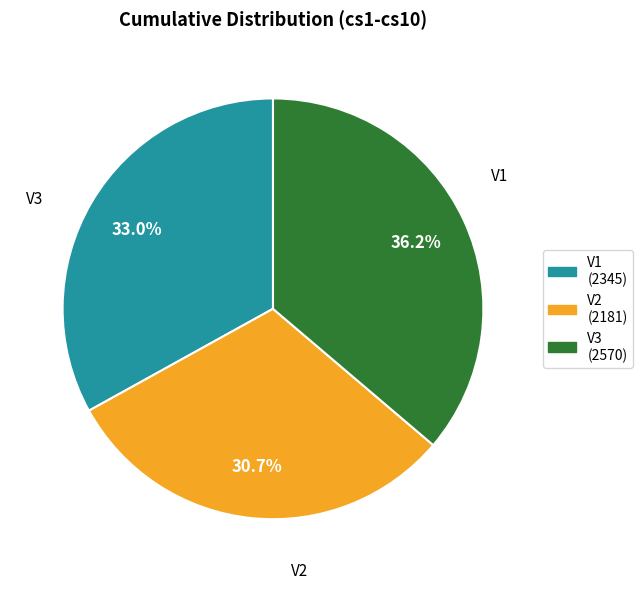

What is the largest slice in the pie chart?

V3